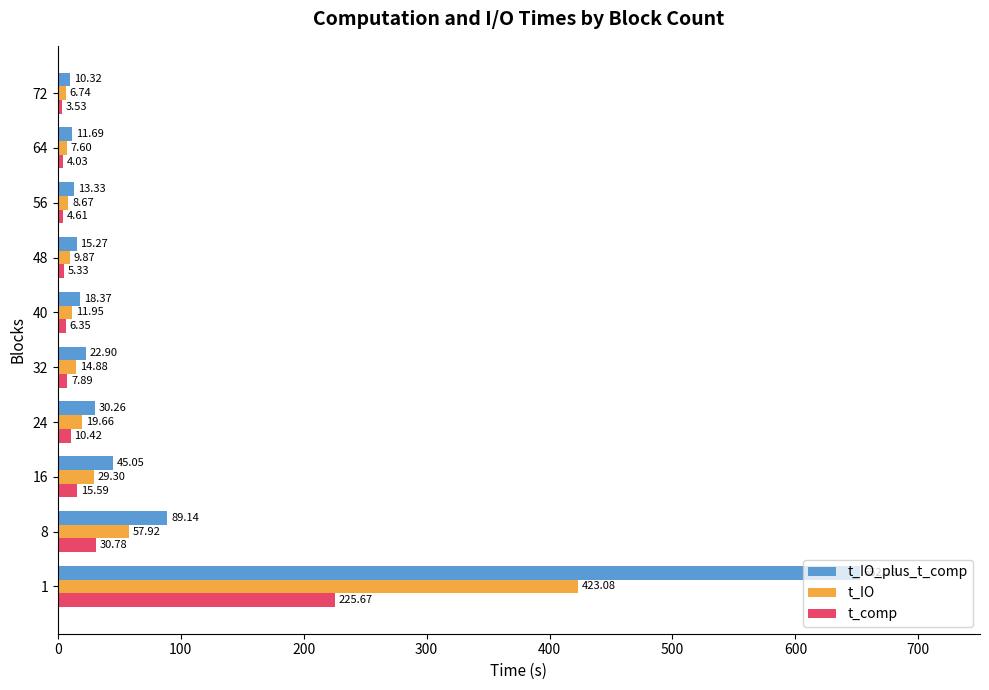

What is the total value across all series at 48?

30.5